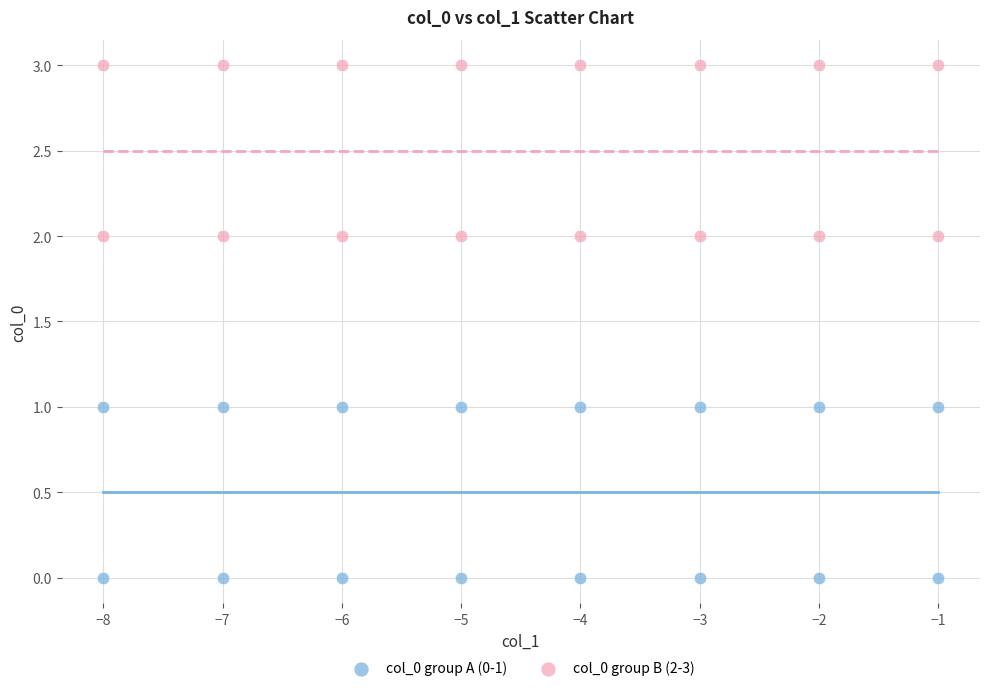

Which series contains the highest Y value?

col_0 group B (2-3)